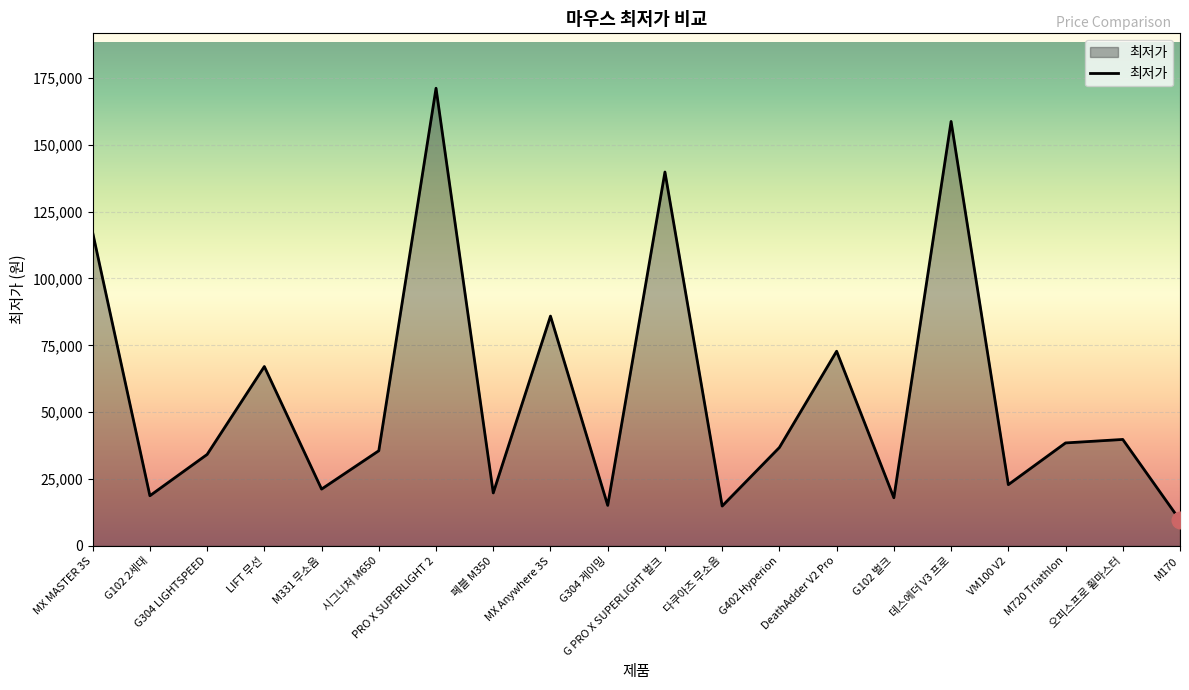

What position from the right is MX Anywhere 3S?

12